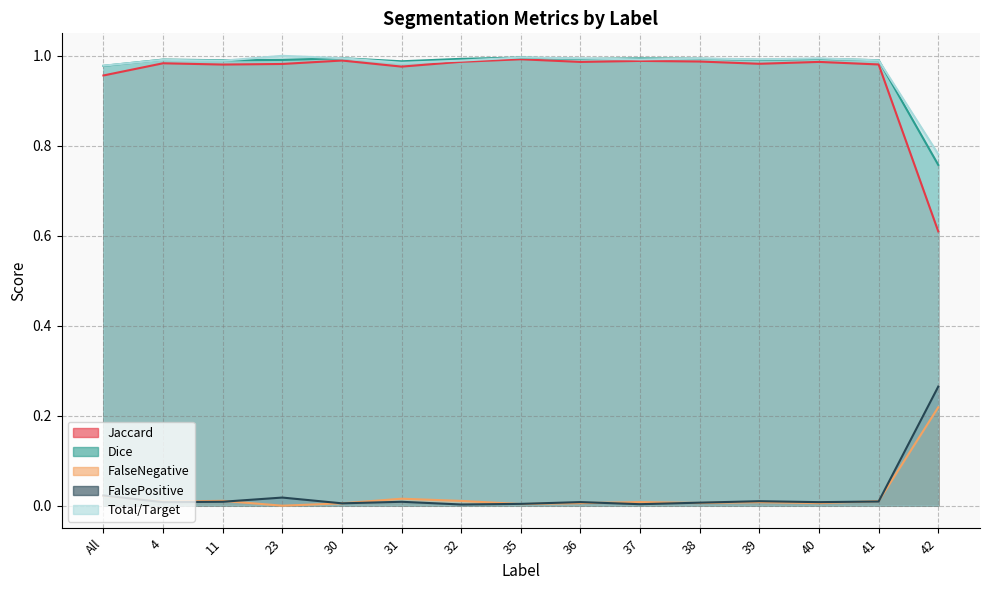

What is the difference between the Total/Target values at 32 and 42?

0.2